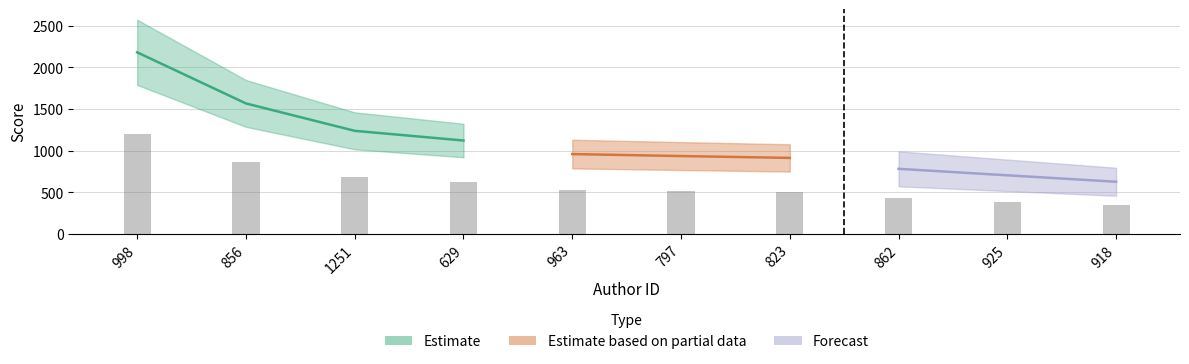

True or false: the data shows 1486.2 at 963.

False